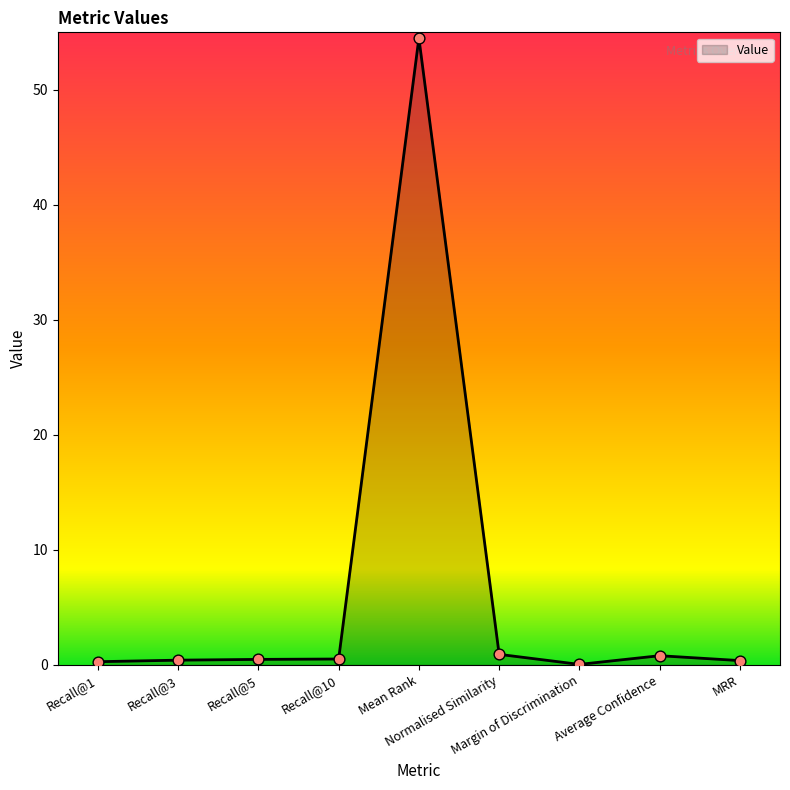

What is the change in value from Recall@10 to Margin of Discrimination?

-0.5